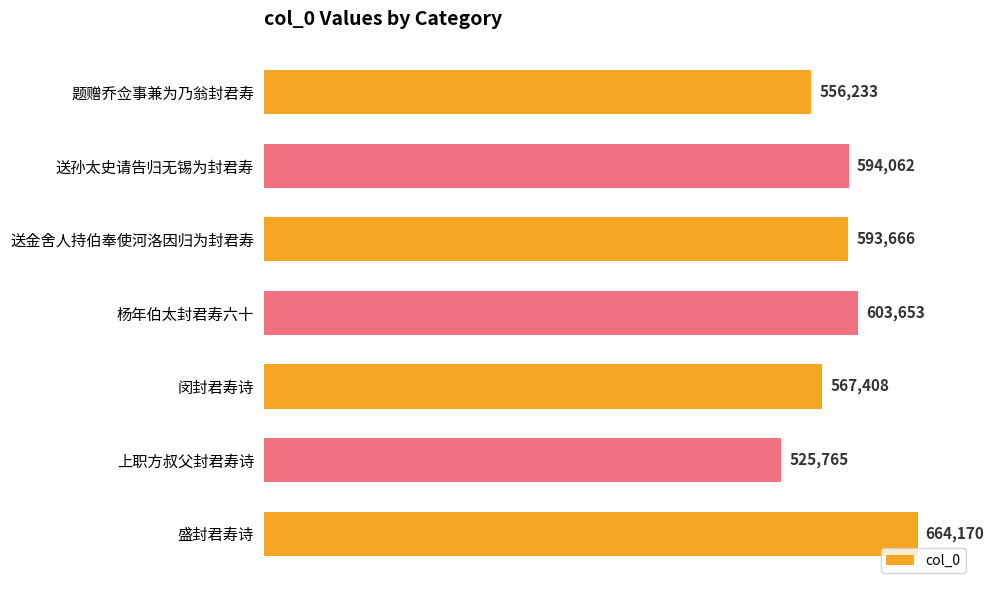

What is the change in value from 送孙太史请告归无锡为封君寿 to 上职方叔父封君寿诗?

-68297